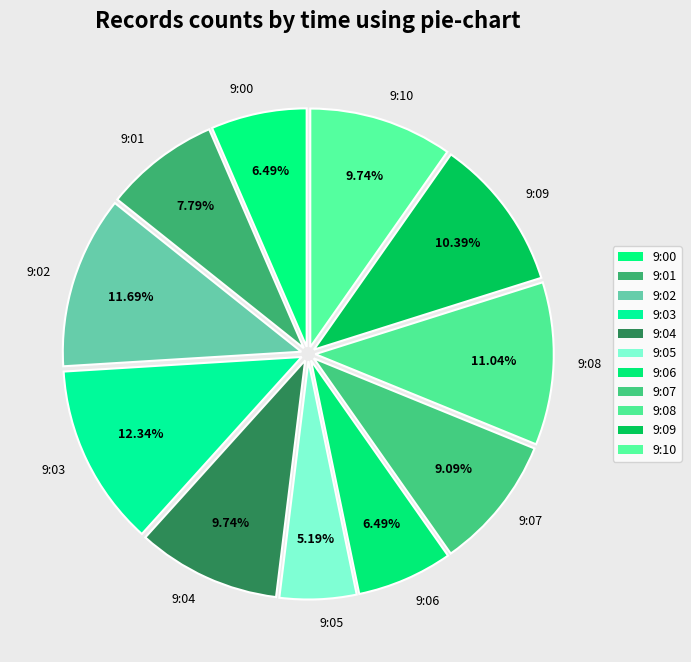

To the nearest percent, what portion does 9:04 represent?

10%